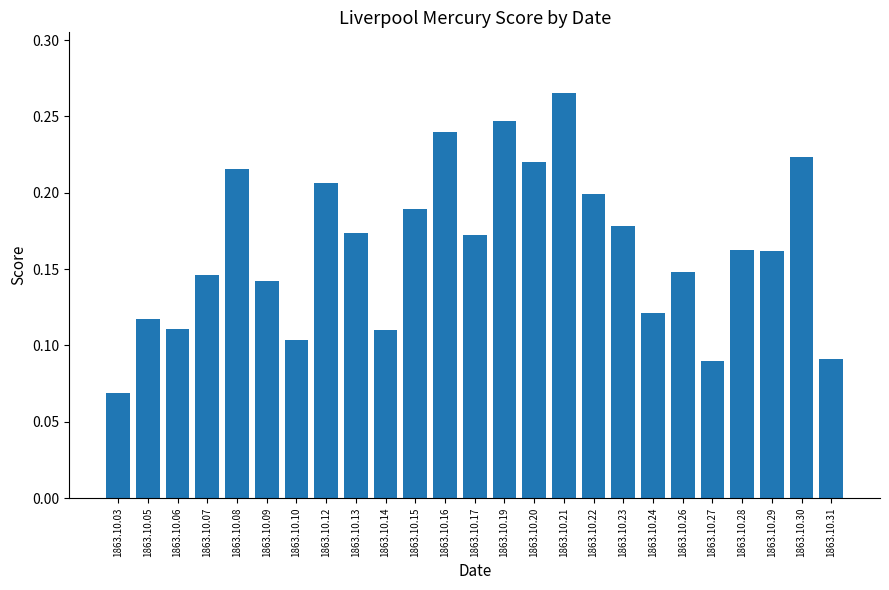

What is the sum of all values?

4.1